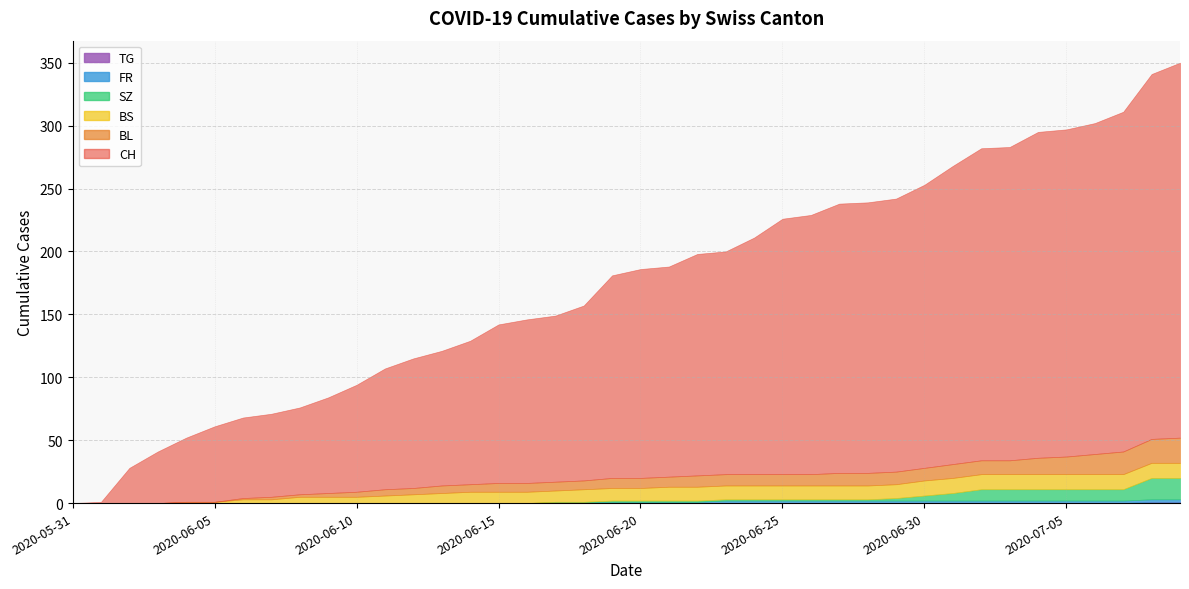

What are all the series names shown in the legend?

CH, BL, BS, SZ, FR, TG